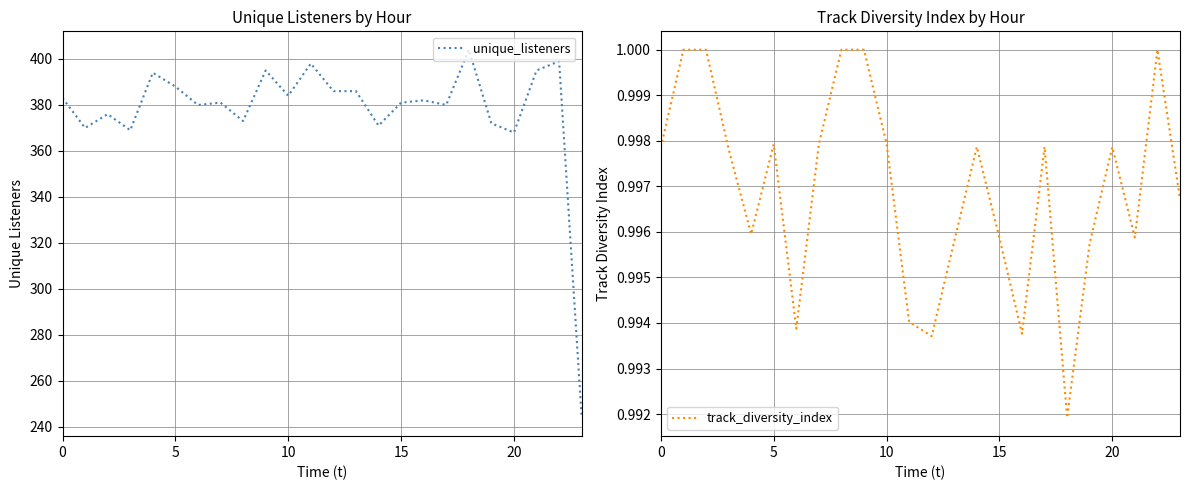

Which series has the largest total across all categories?

unique_listeners